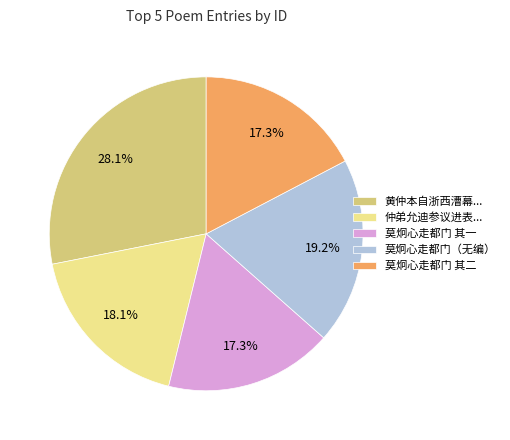

Between 莫炯心走都门（无编） and 莫炯心走都门 其一, which is larger?

莫炯心走都门（无编）